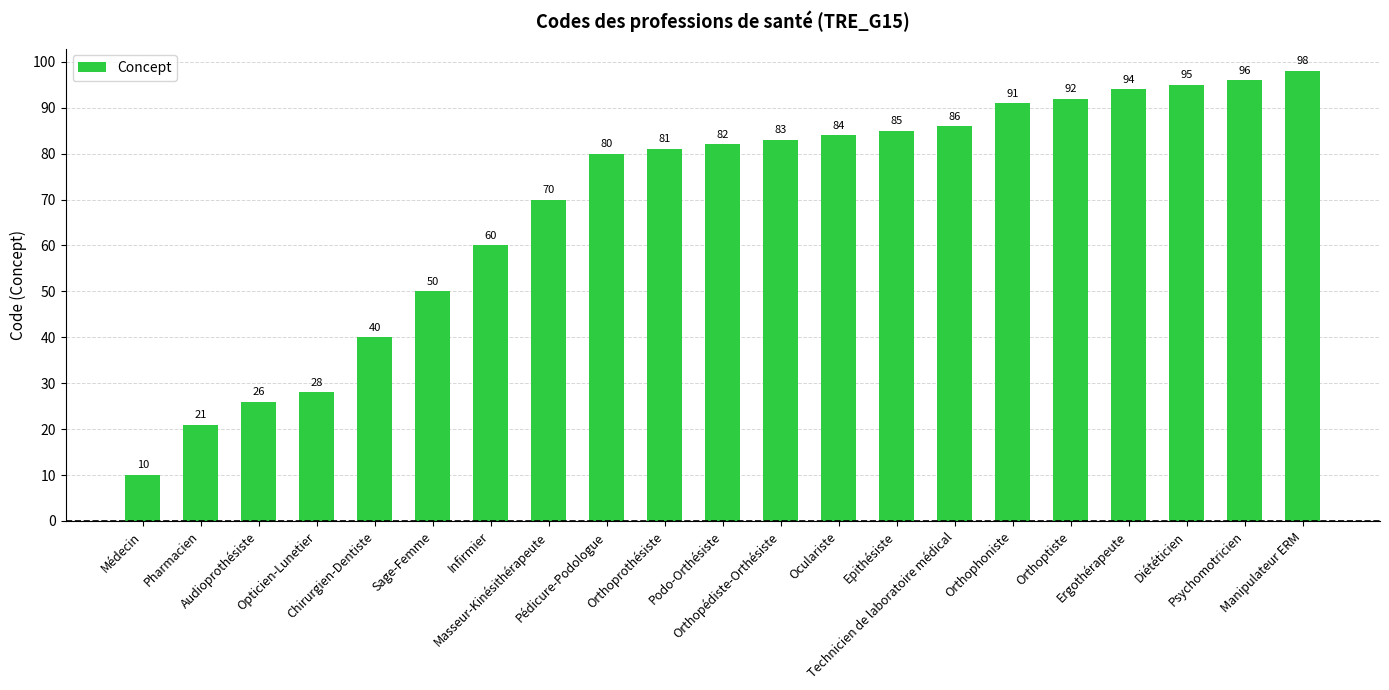

What position from the left is Diététicien?

19